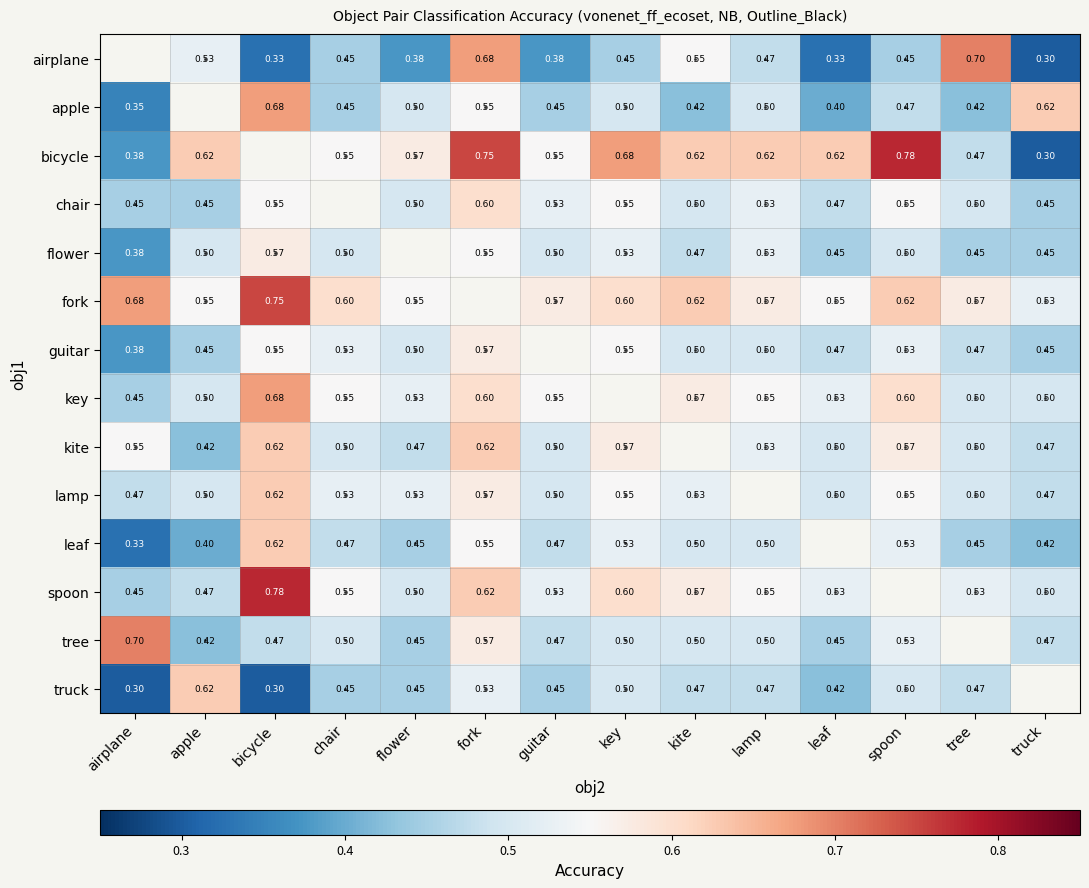

At lamp, list the series in order from largest to smallest.

bicycle, fork, key, kite, lamp, spoon, chair, flower, apple, guitar, leaf, tree, airplane, truck